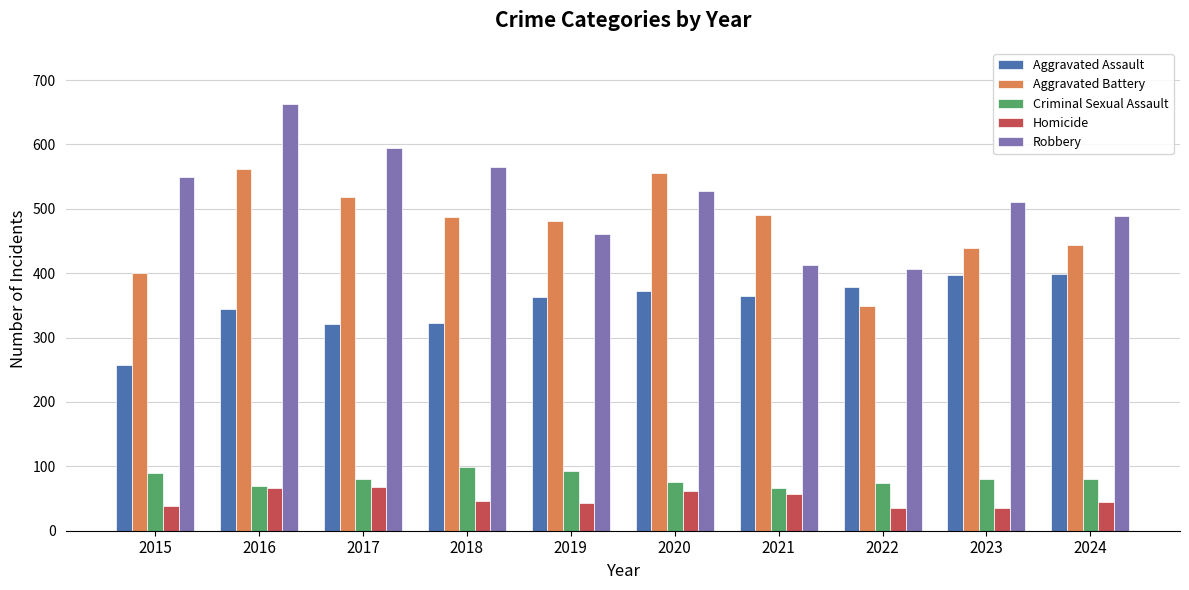

The value of Homicide at 2016 is 19. True or false?

False